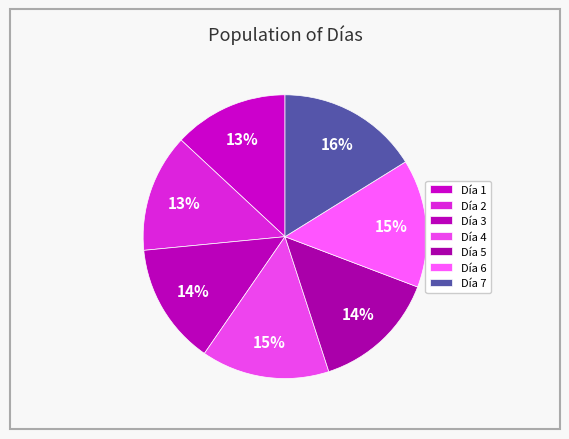

How many segments does this pie chart have?

7